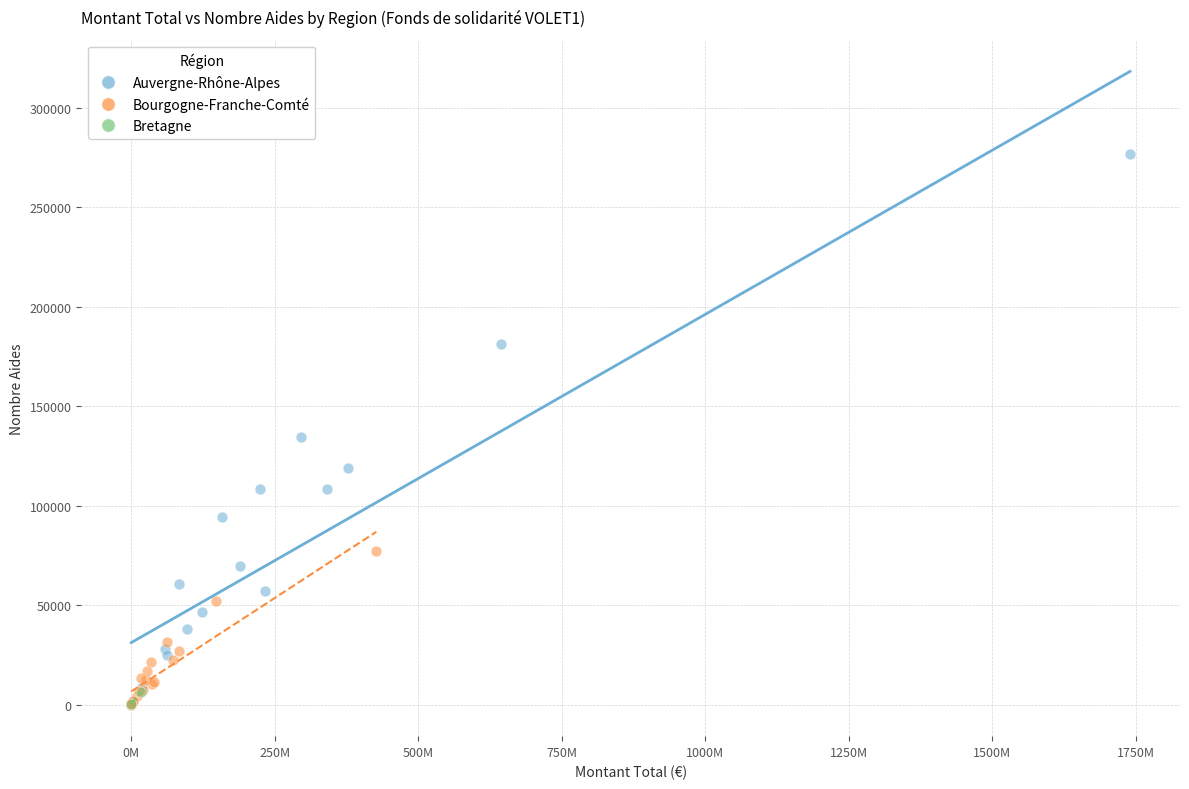

Which series has the largest Y range (max minus min)?

Auvergne-Rhône-Alpes